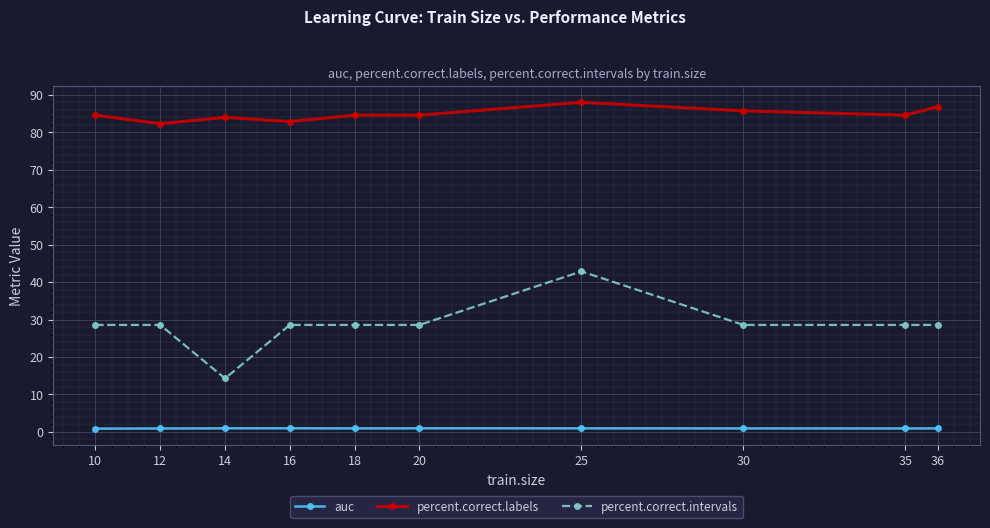

What is the spread (max minus min) of values at 10?

83.7